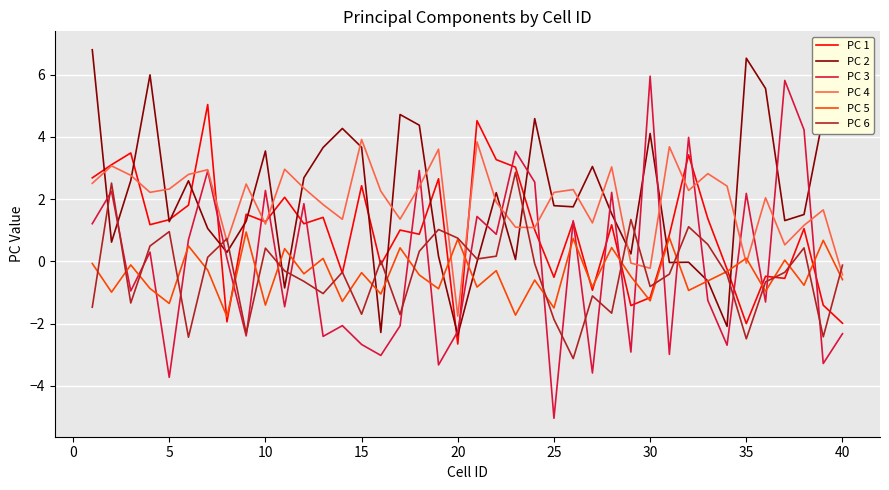

What is the minimum value for PC 4?

-1.8